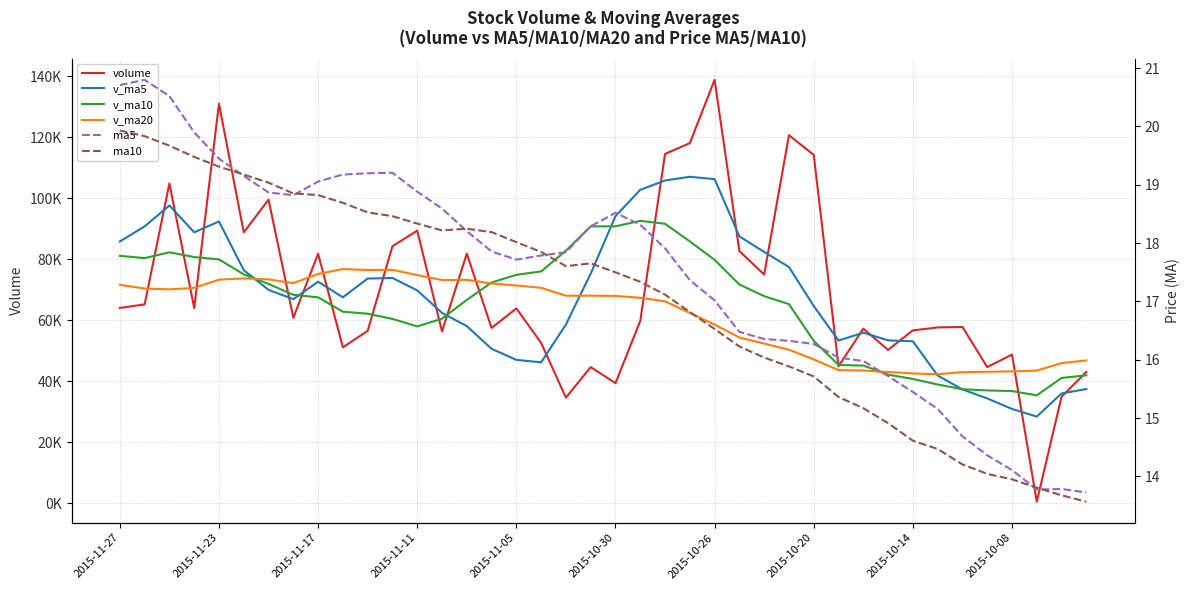

The value of v_ma20 at 2015-11-11 is 21633.3. True or false?

False